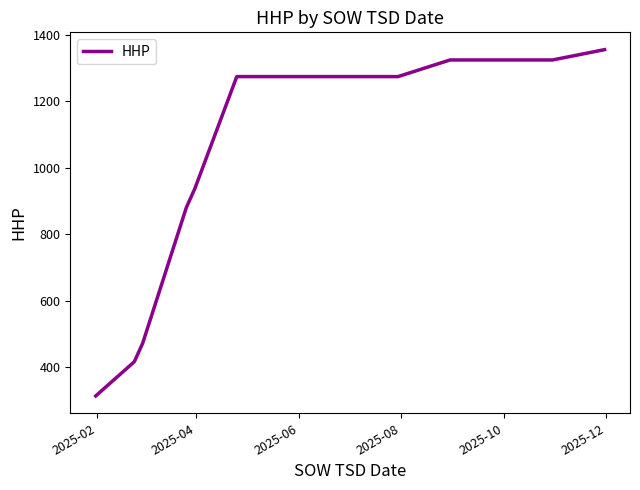

What is the difference between the maximum and minimum values?

1041